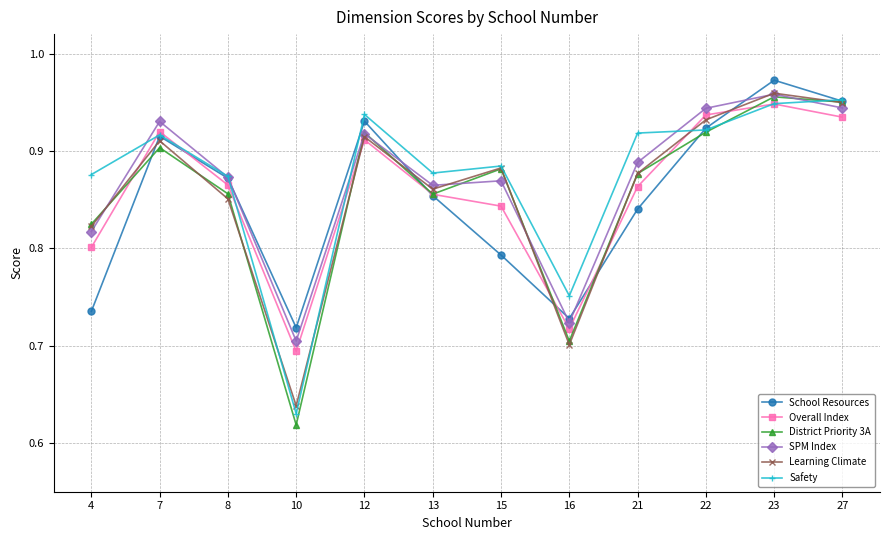

Which label corresponds to the largest value in the chart?

23